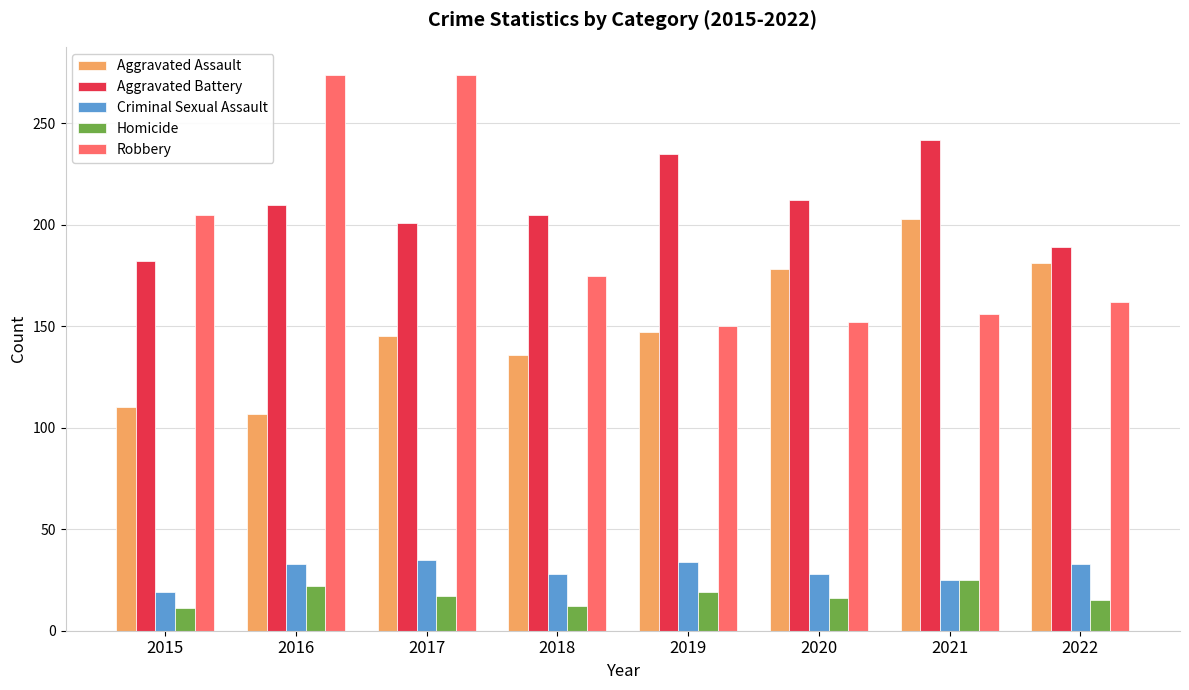

How many data points in Aggravated Assault are less than 147?

4